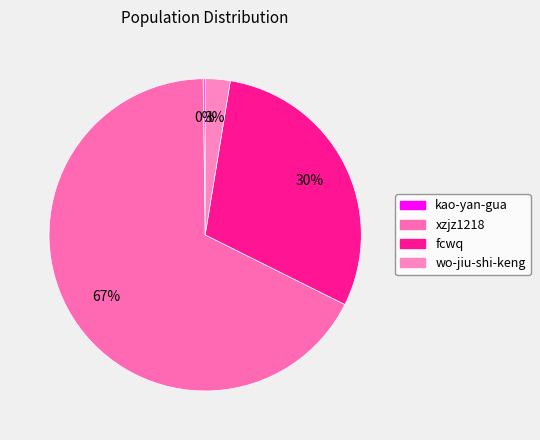

Which category accounts for the majority?

xzjz1218